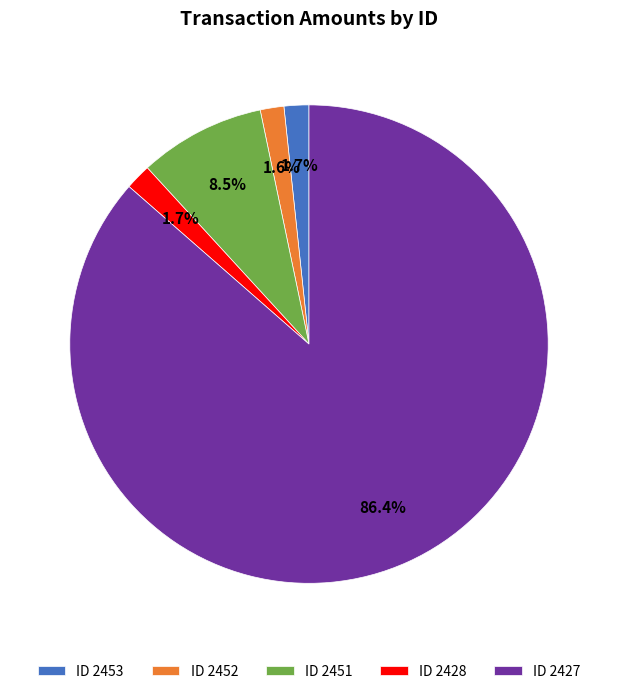

How many slices are in this pie chart?

5